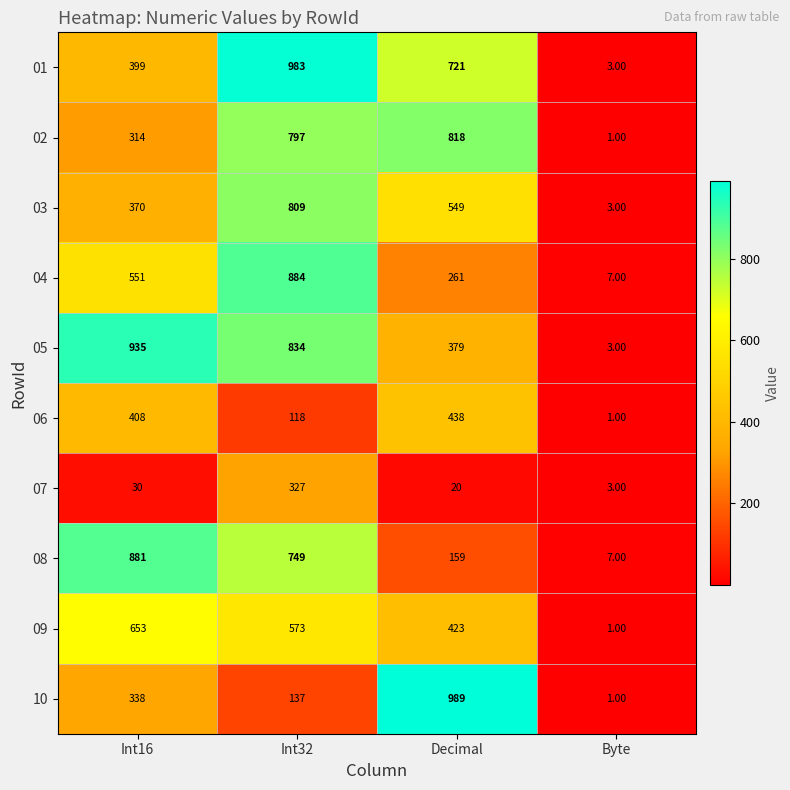

Which series changed the most between Int16 and Byte?

05